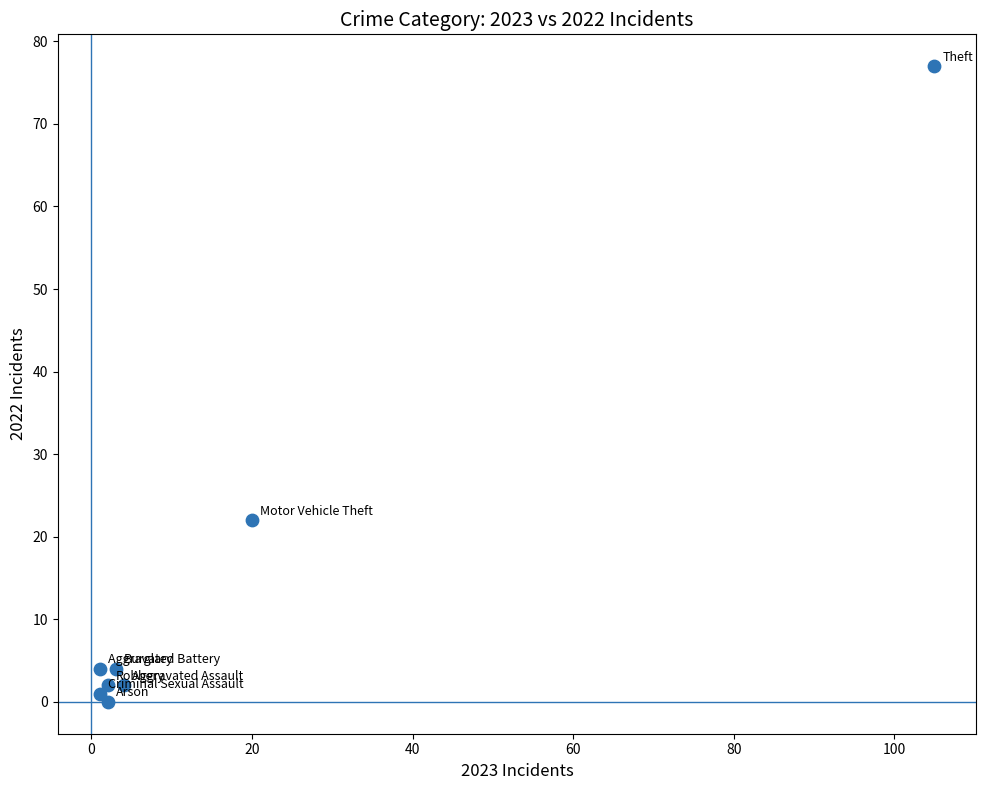

What Y value in the scatter plot is closest to 38?

22